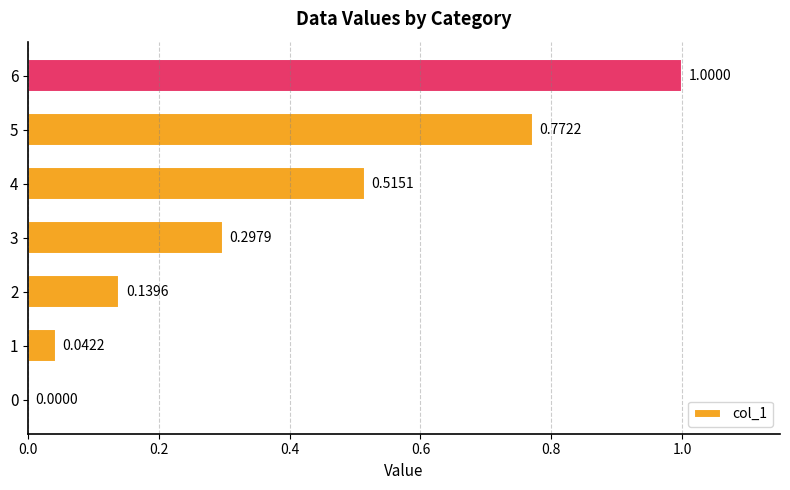

What is the greatest value displayed?

1.0